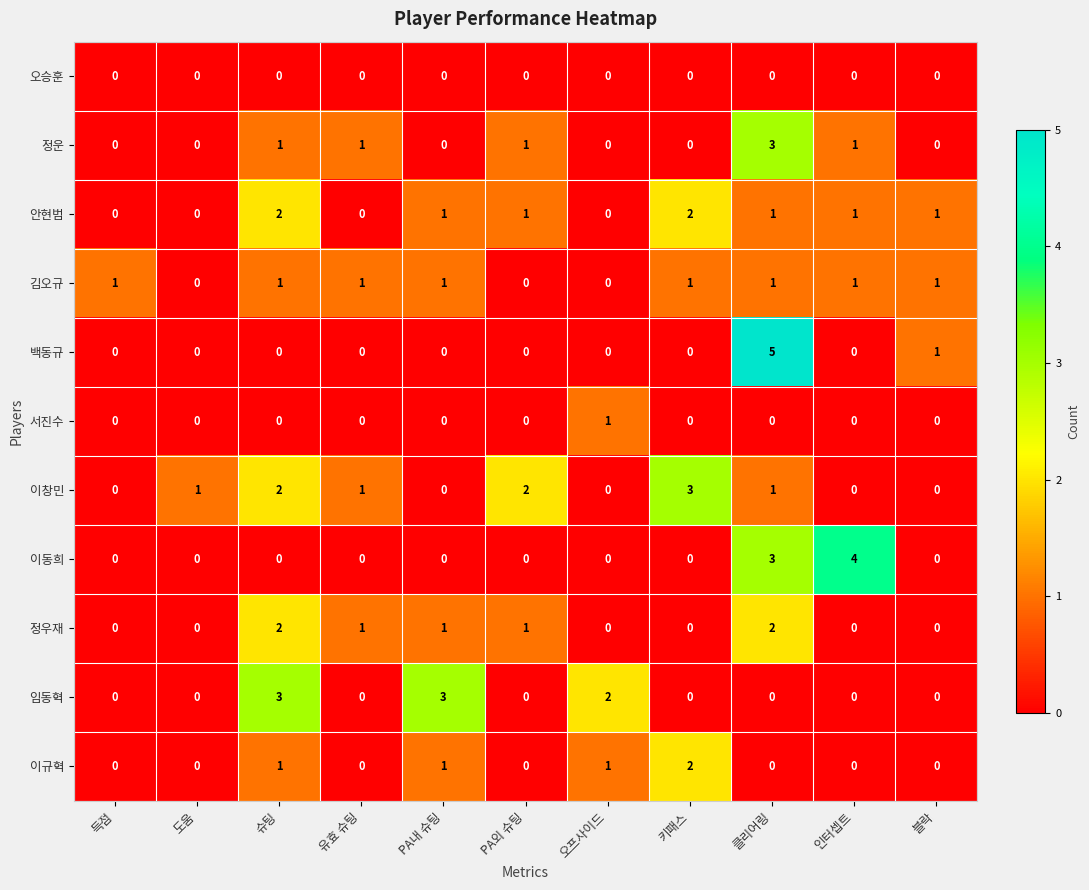

What is the difference between the maximum and minimum values in the 정운 series?

3